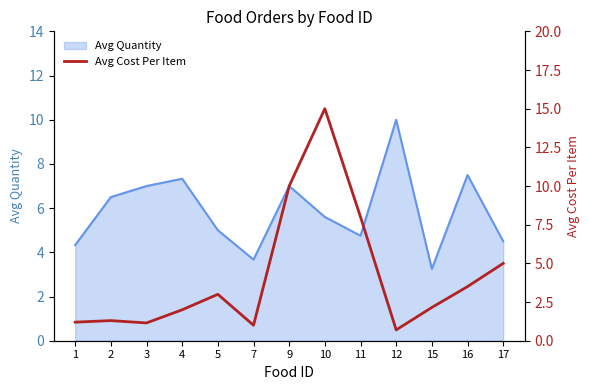

The value at 4 is 2.8. True or false?

False